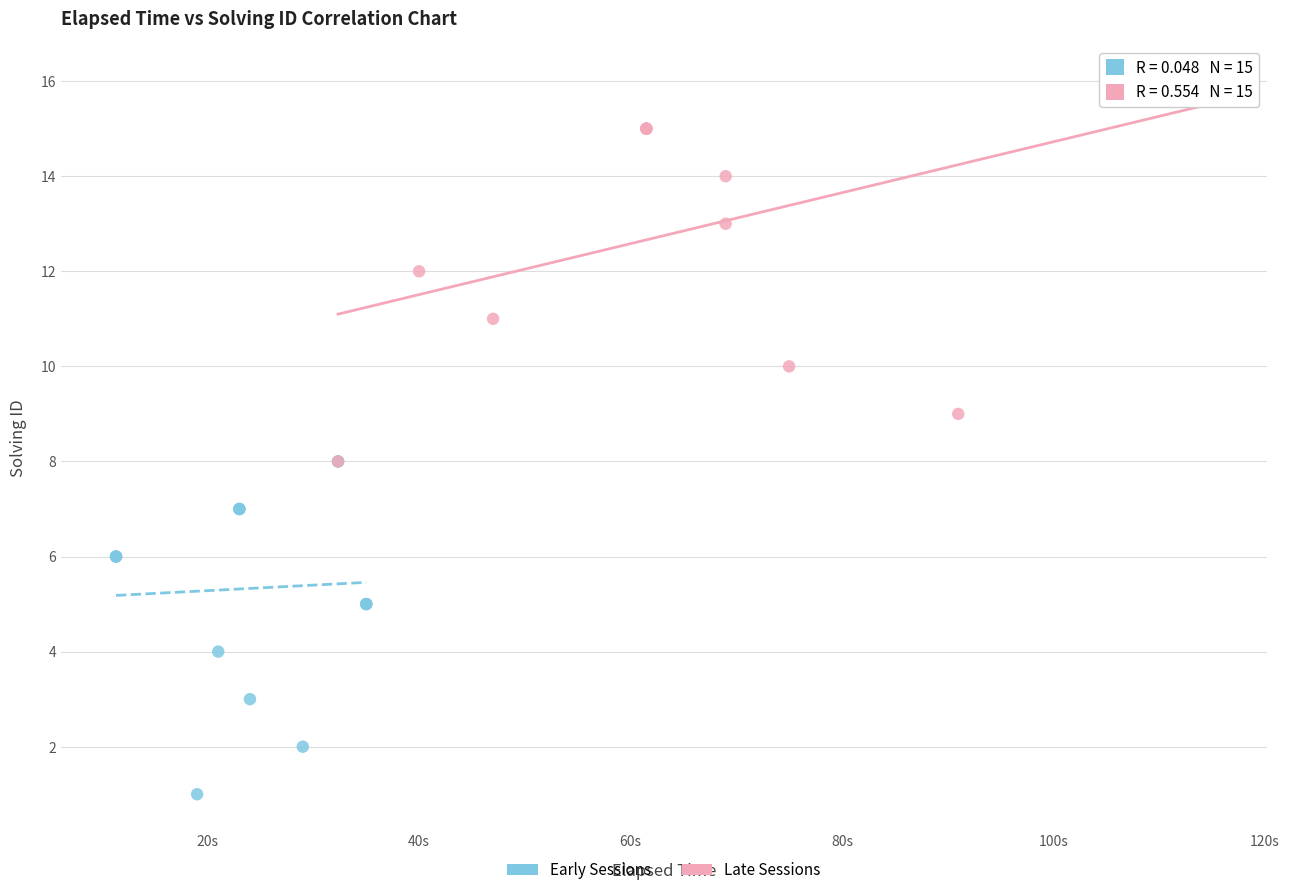

Which series reaches the minimum Y coordinate?

Early Sessions